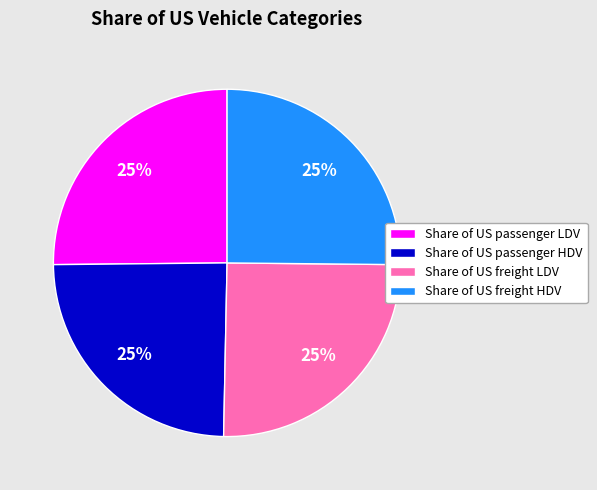

True or false: Share of US passenger HDV accounts for 34% of the total.

False